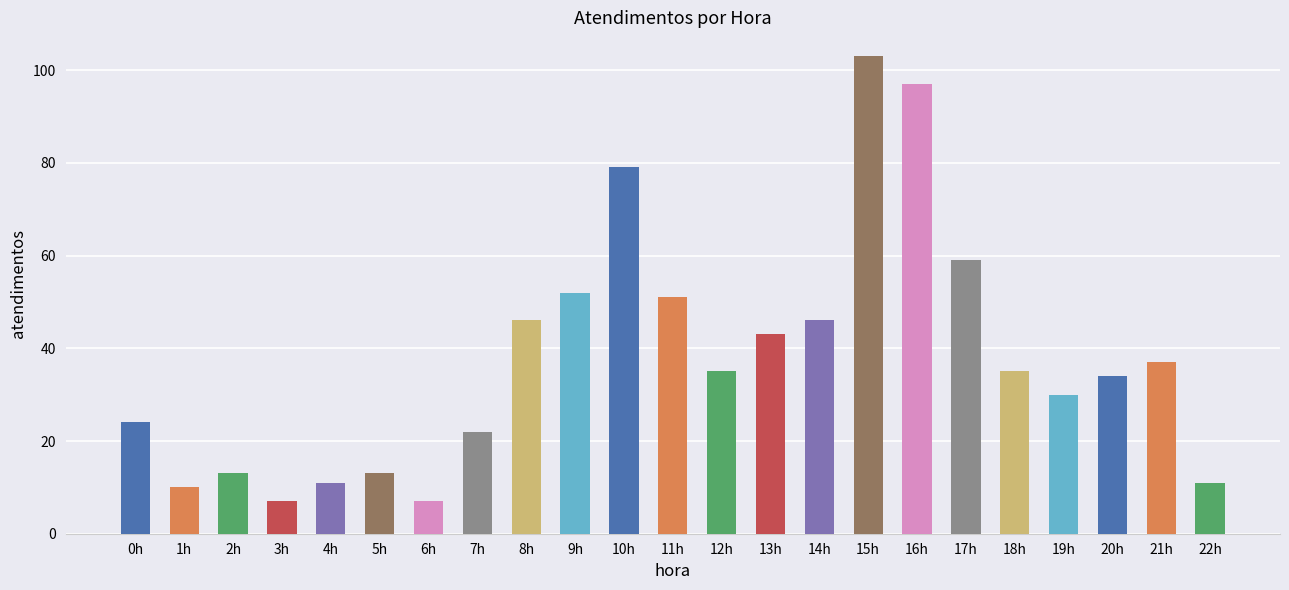

What is the average value?

38